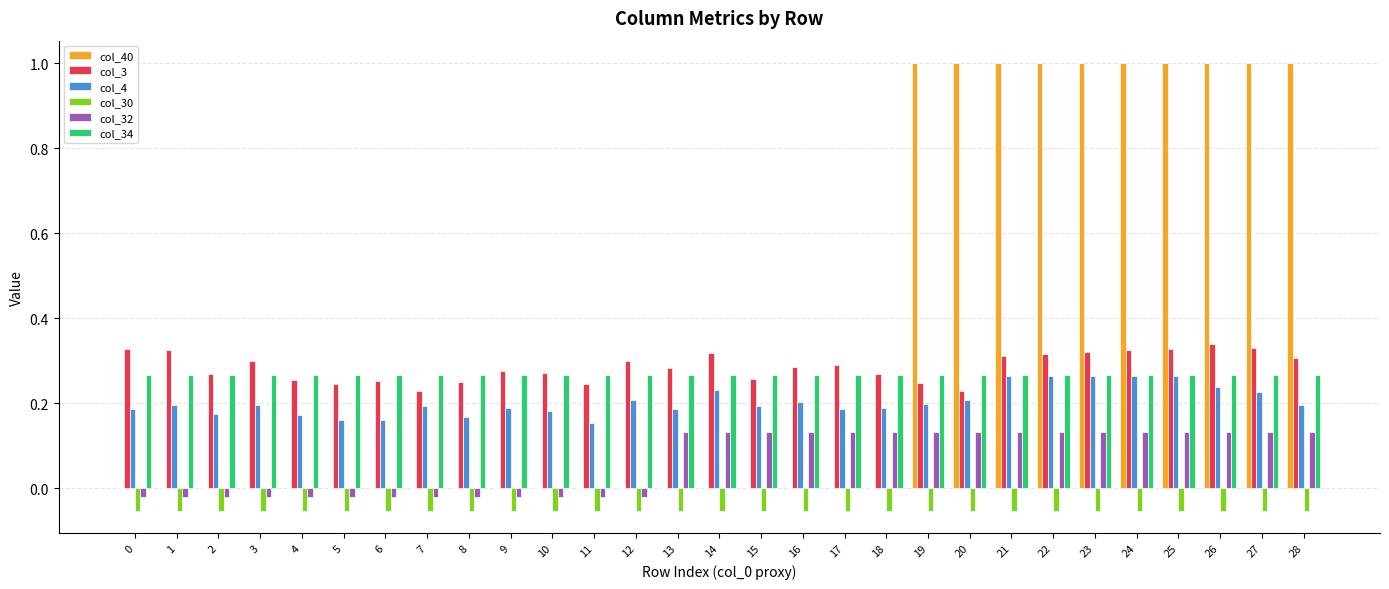

Is the value of col_30 at 21 greater than the value of col_40 at 24?

No